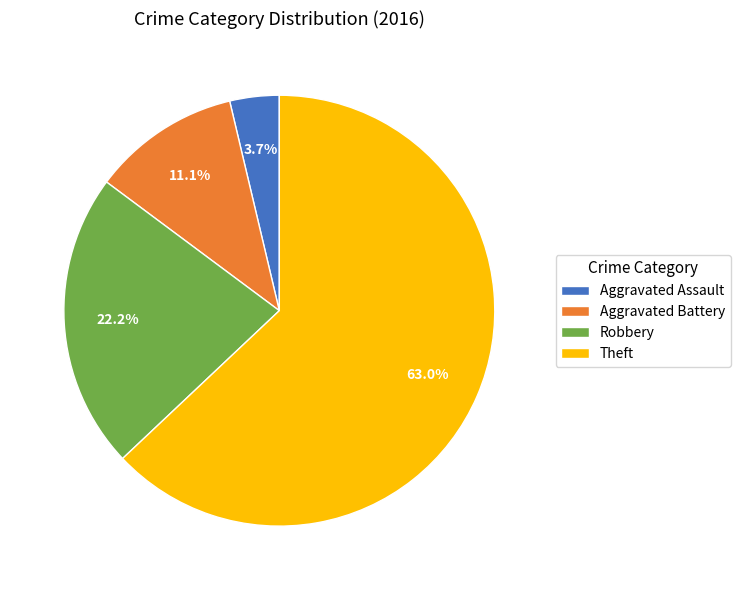

To the nearest percent, what percentage of the pie is Robbery?

22%